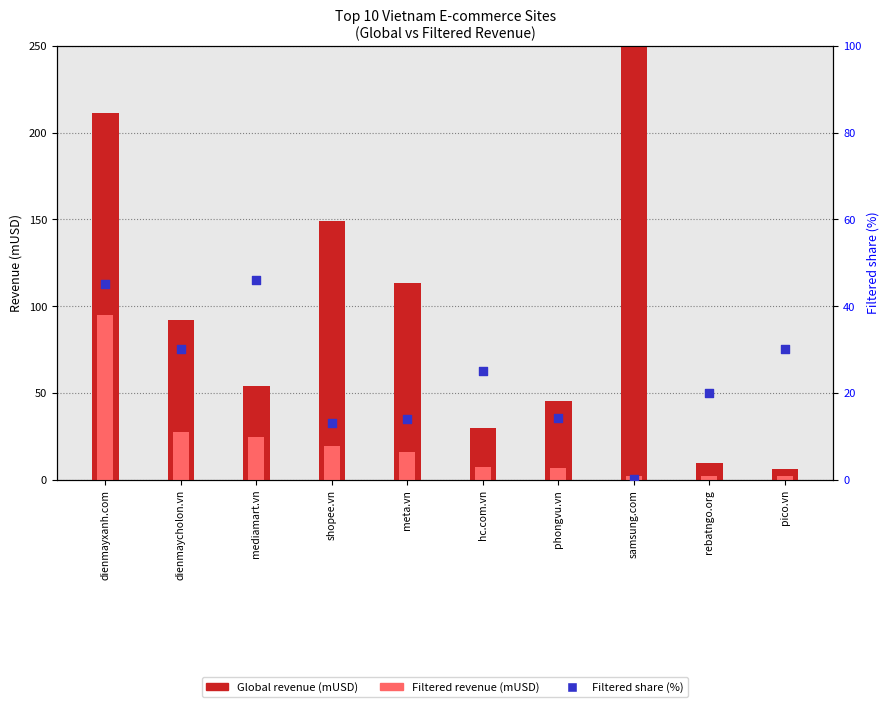

Is the value of Filtered revenue (mUSD) at dienmaycholon.vn greater than the value of Filtered share (%) at dienmayxanh.com?

No